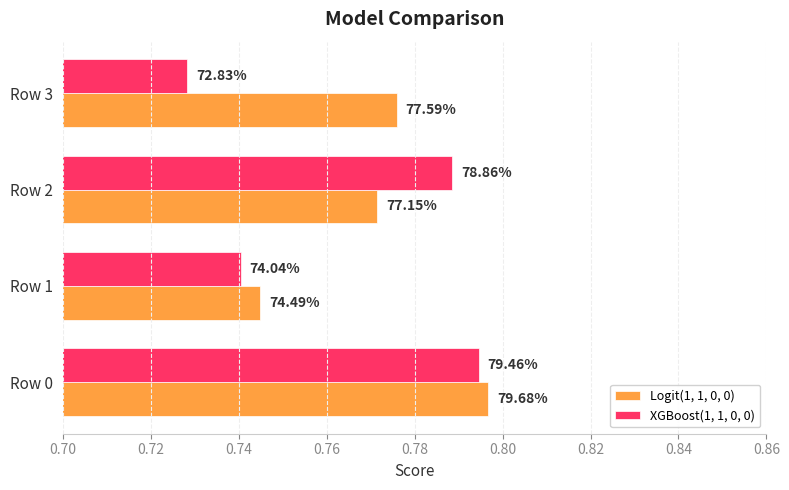

What are all the series names shown in the legend?

Logit(1, 1, 0, 0), XGBoost(1, 1, 0, 0)